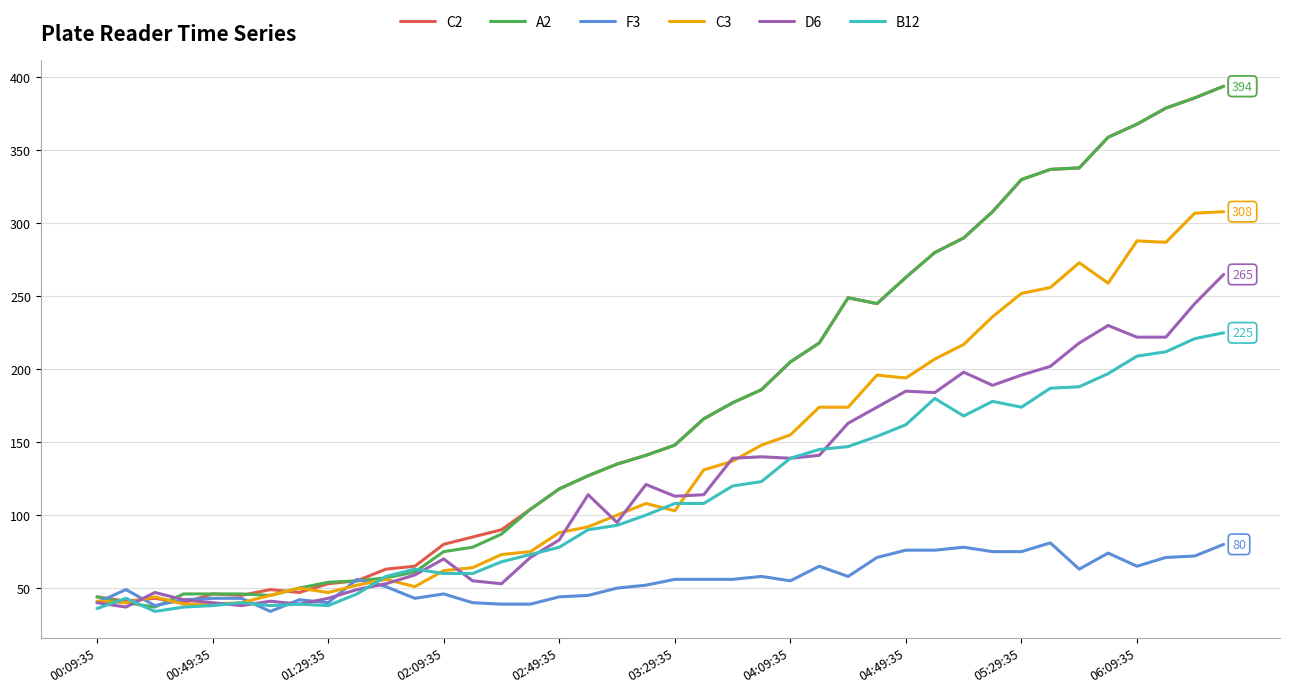

What is the smallest value displayed?

34